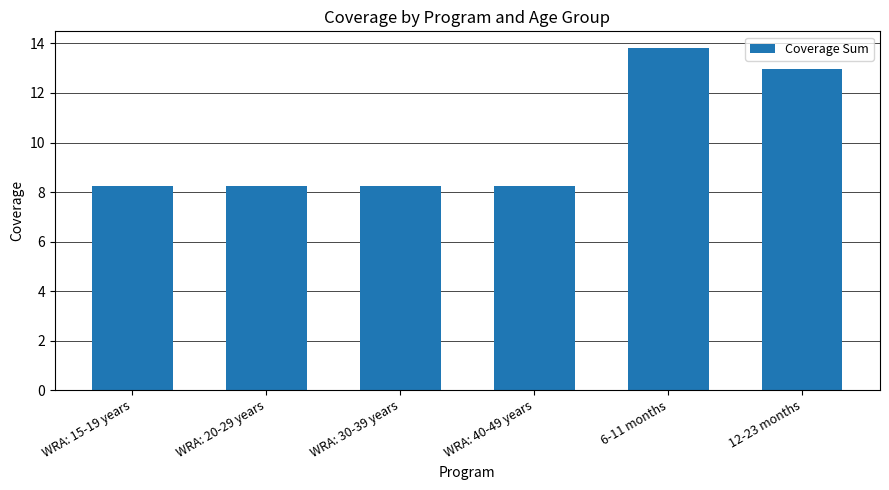

Are the bars horizontal?

No